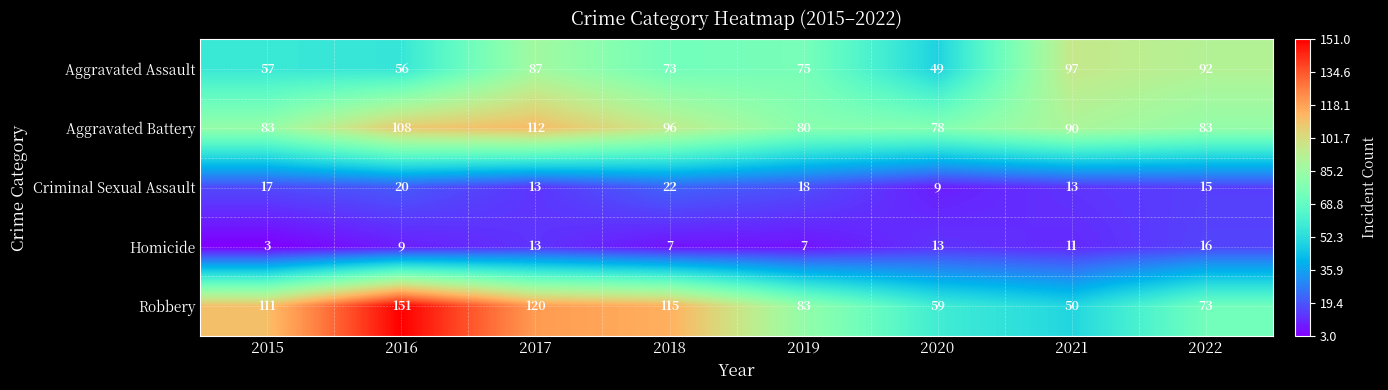

Read the Aggravated Battery value at 2016, to the nearest 10.

110